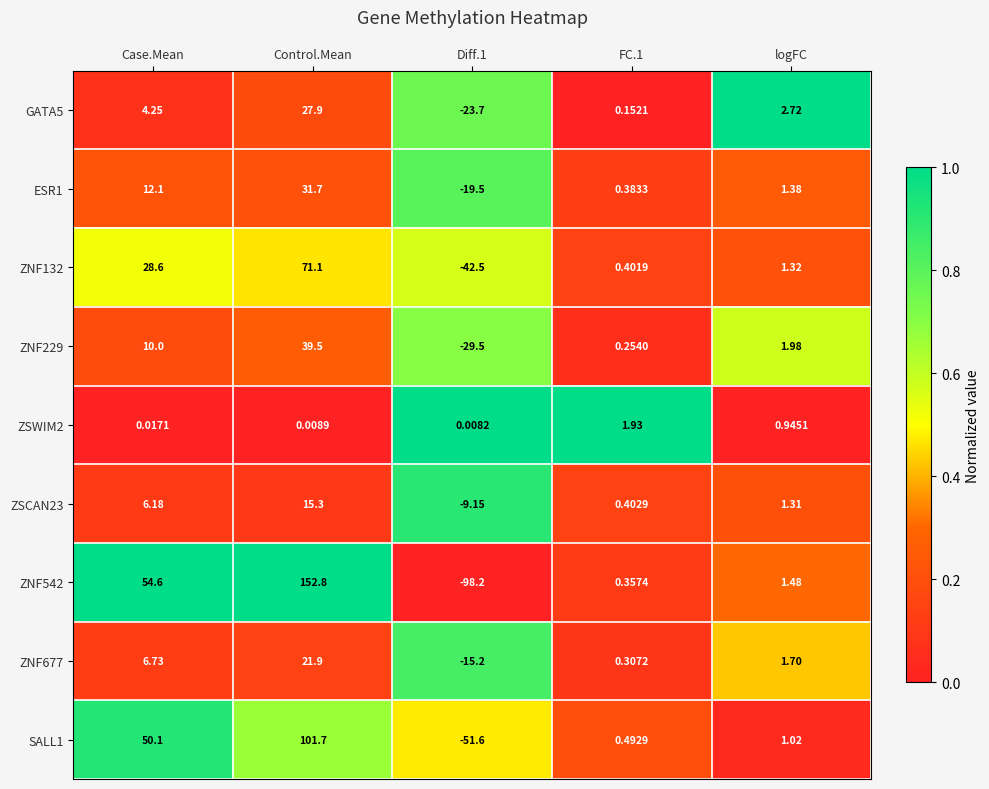

Between Control.Mean and logFC, which series saw the biggest shift?

ZNF542